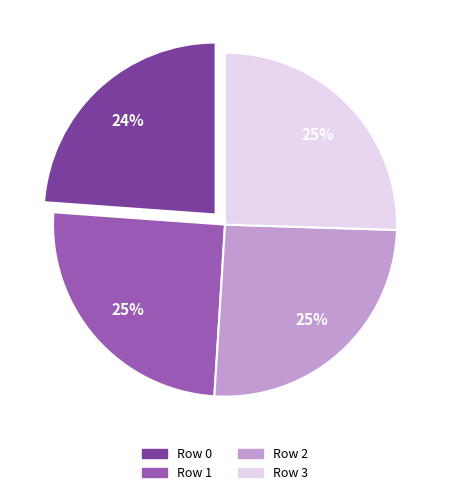

Is it true that Row 0 is 24% of the pie?

True